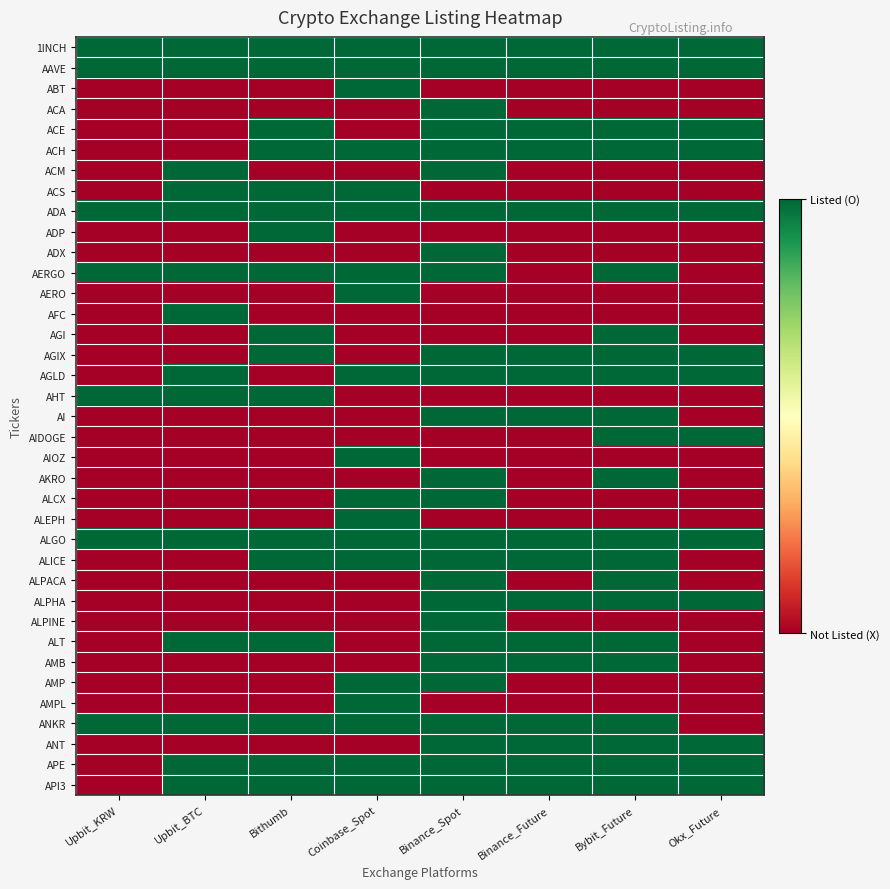

Which label corresponds to the largest value in the chart?

Upbit_KRW